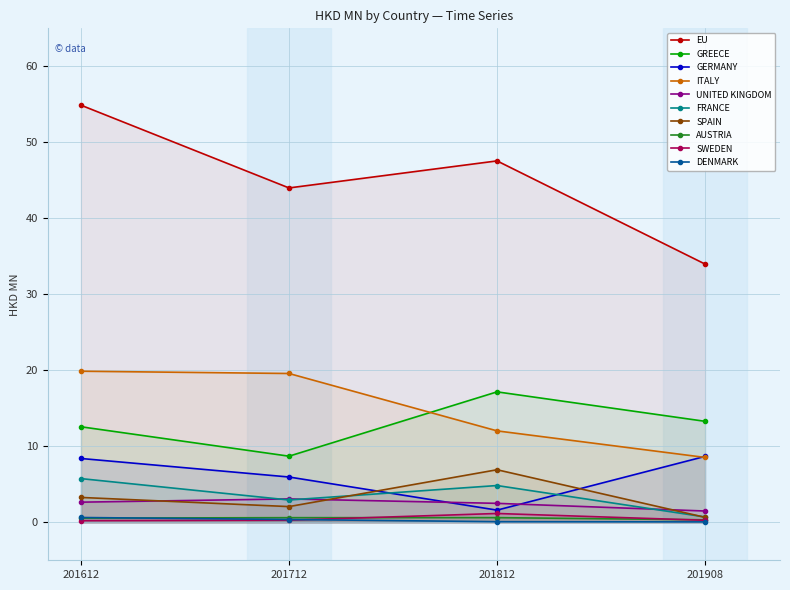

In AUSTRIA, how many points are higher than both neighbors (excluding endpoints)?

1